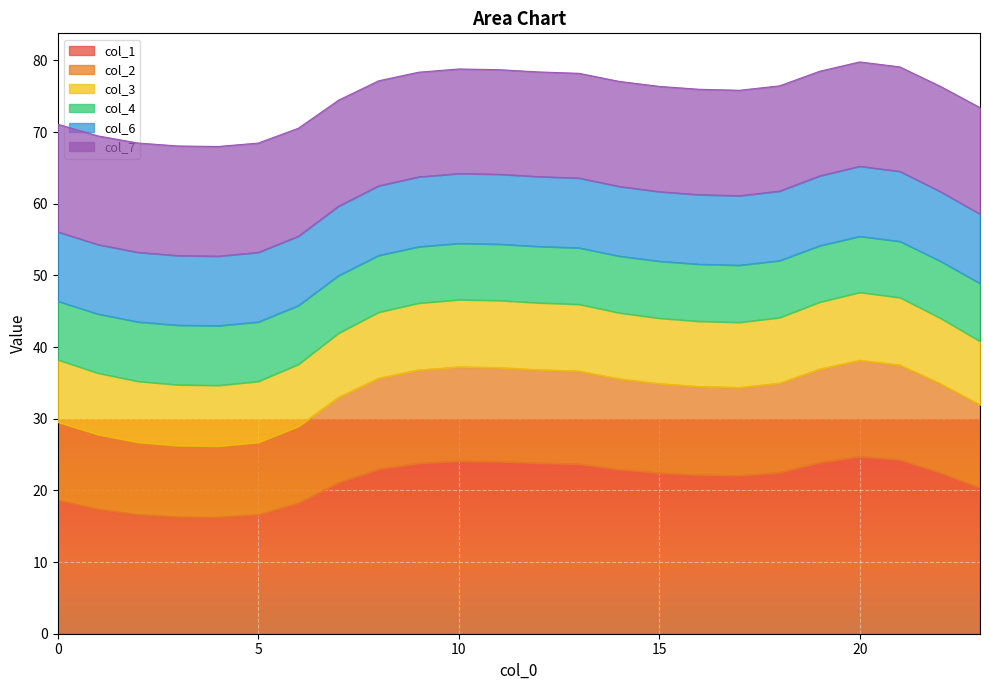

At which category does col_7 reach its first local peak?

10